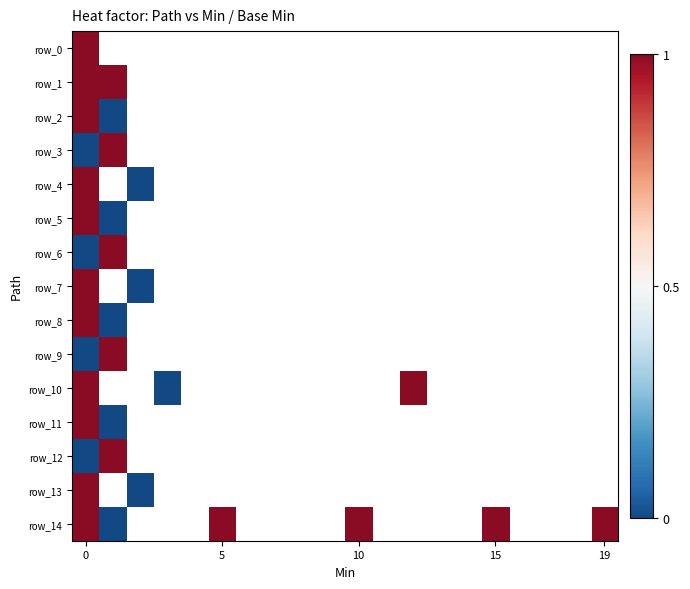

Count the number of data series in this chart.

15